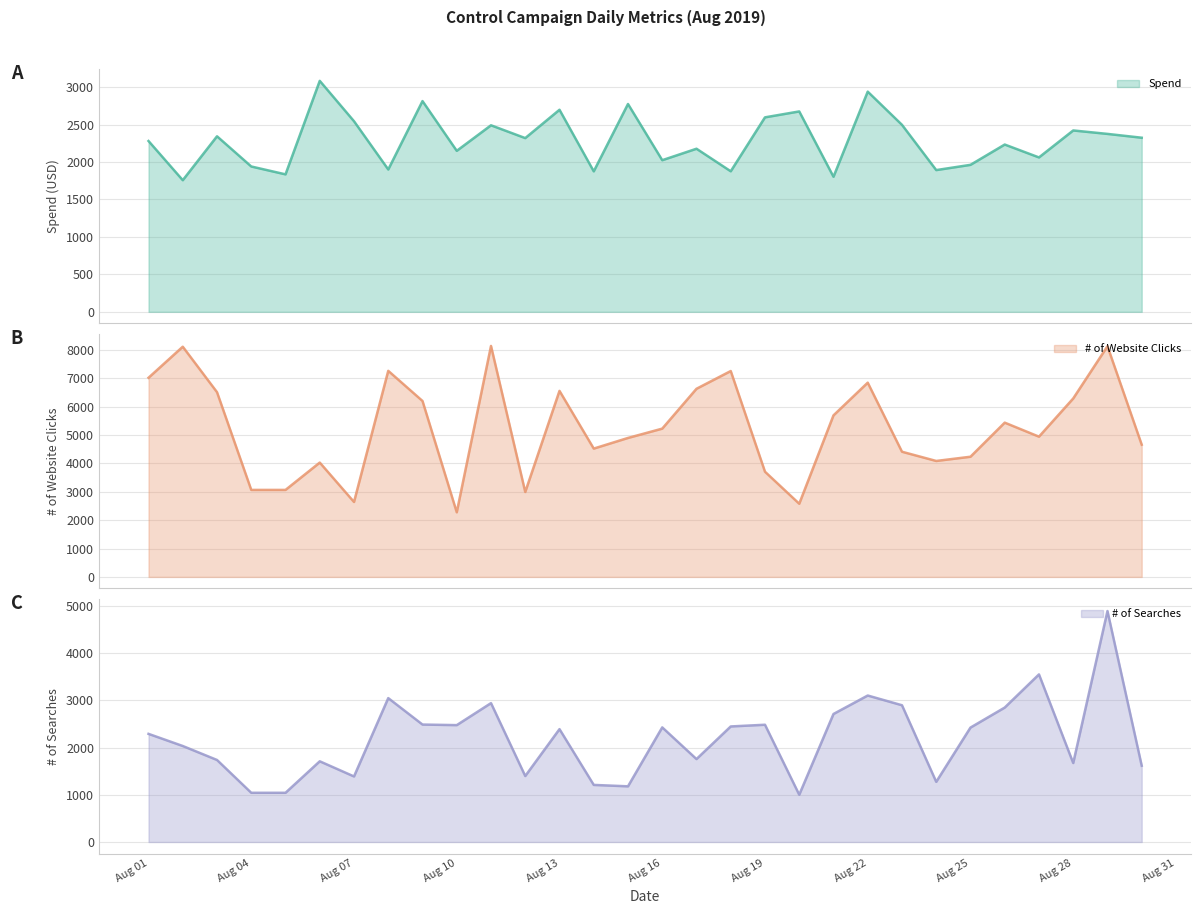

How many lines are shown in the chart?

3